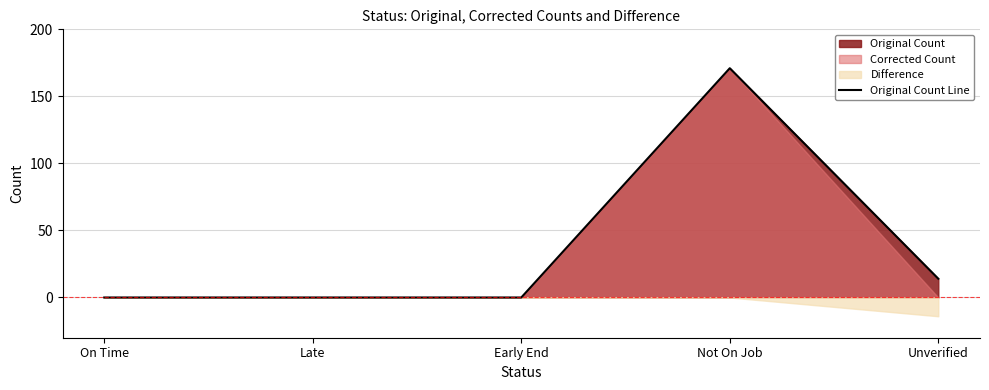

What is the average value?

37